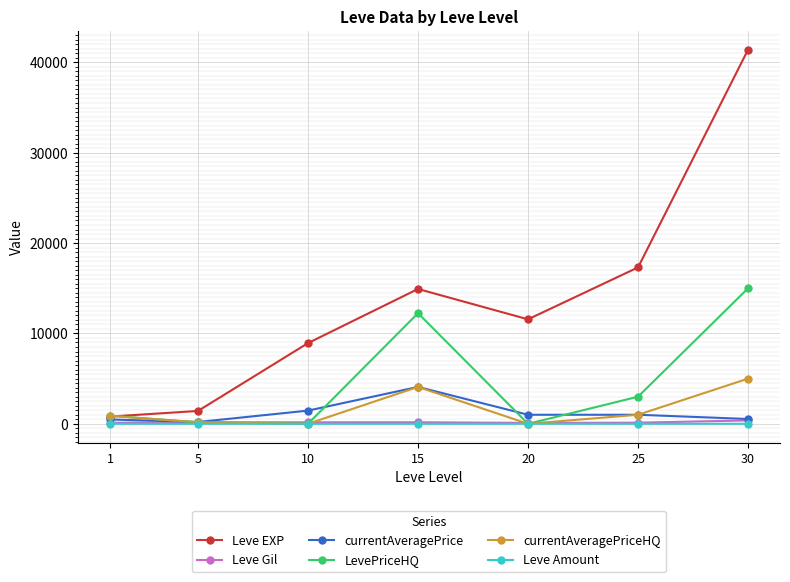

The LevePriceHQ series shows 0.0 at 10. True or false?

True